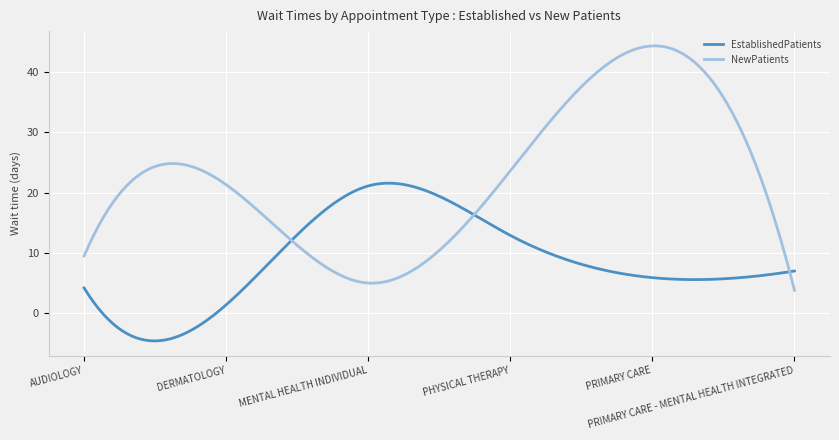

Which series has the widest spread of values?

NewPatients